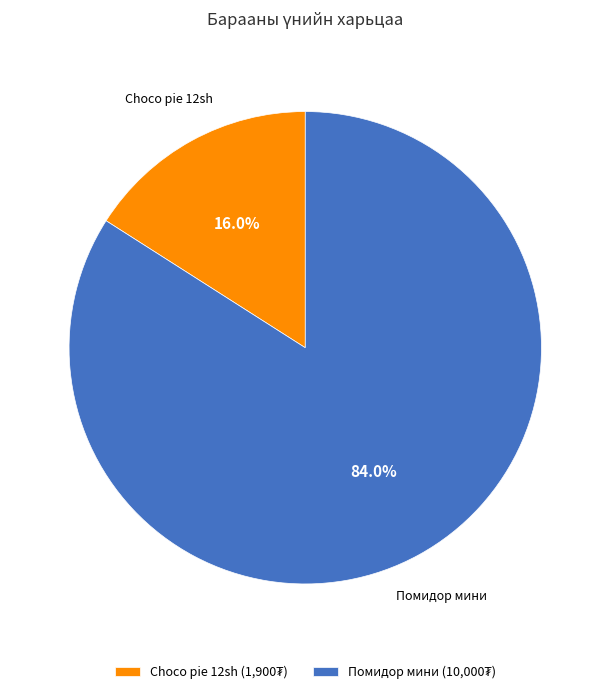

Does any single category account for the majority?

Yes